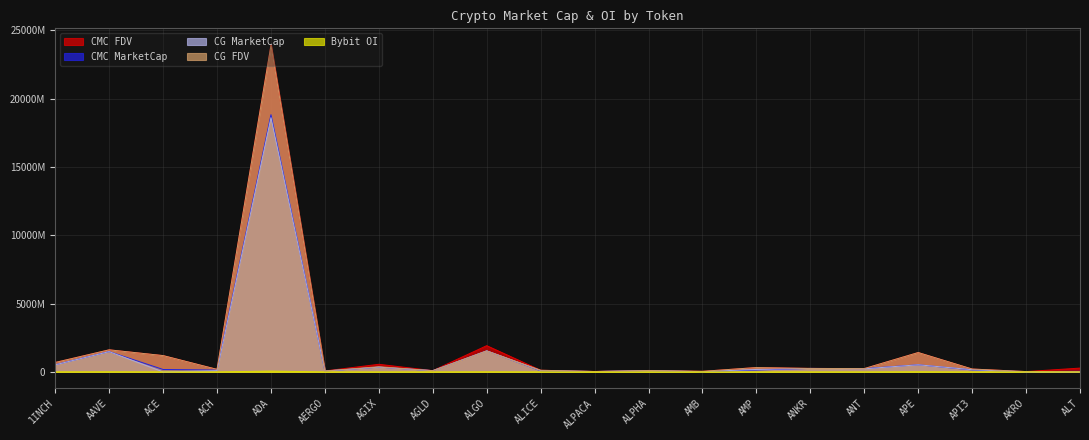

How many values in the CMC_MarketCap series exceed 144956252?

10